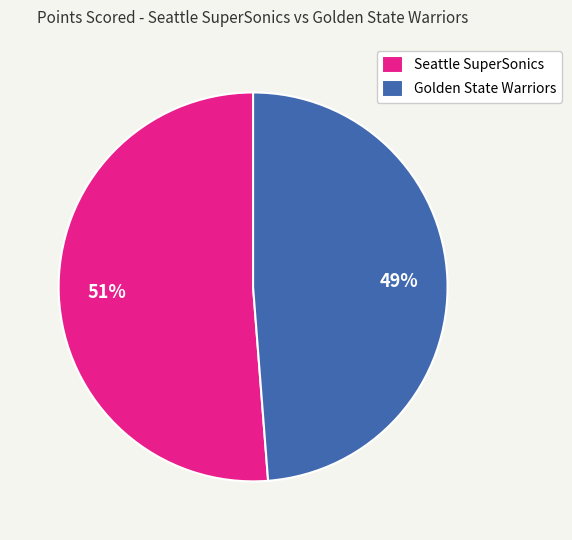

What is the ratio of the value at Golden State Warriors to the value at Seattle SuperSonics?

1.0